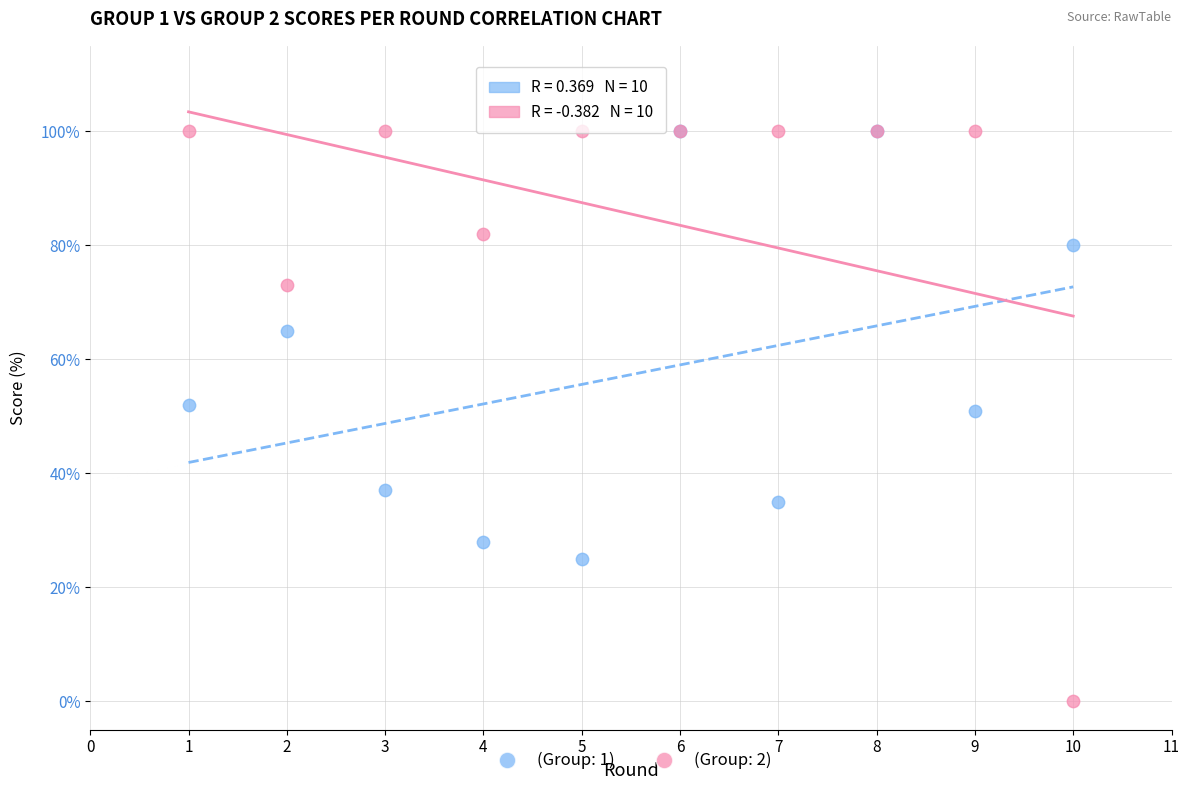

What are all the series names shown in the legend?

(Group: 1), (Group: 2)